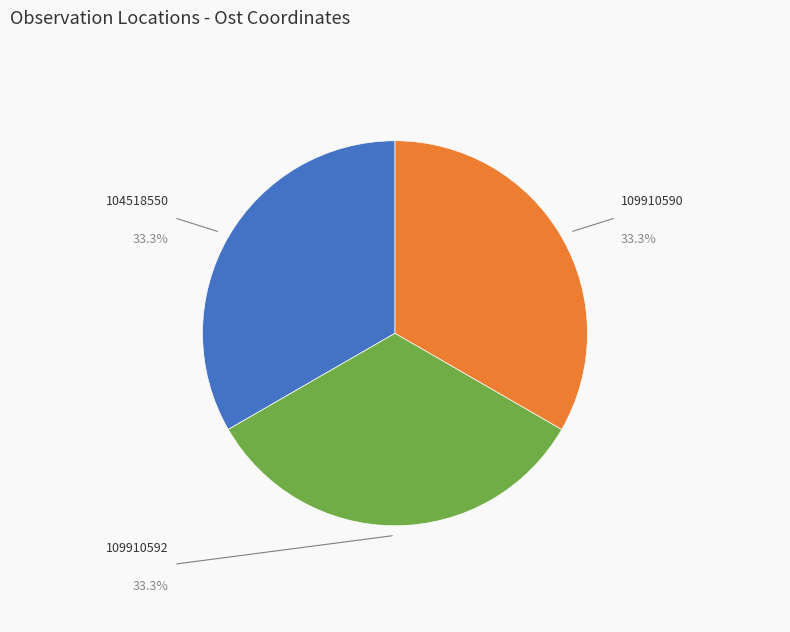

Do 104518550 and 109910592 together represent more than half of the pie?

Yes